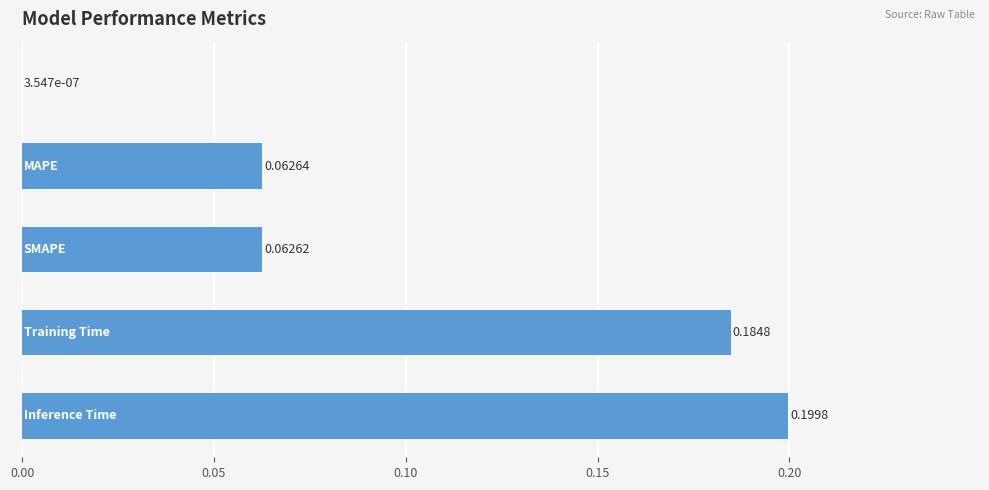

Are the bars grouped side by side (vs. stacked)?

No